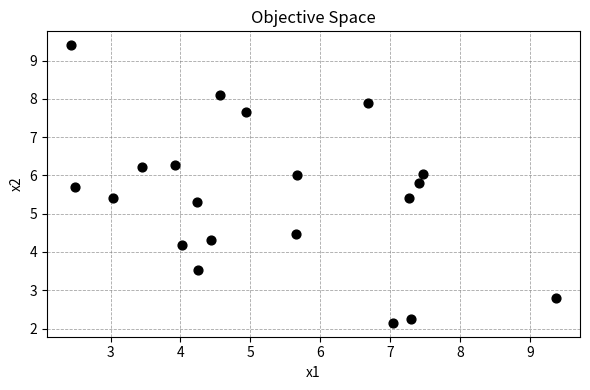

What Y value in the scatter plot is closest to 5?

5.3